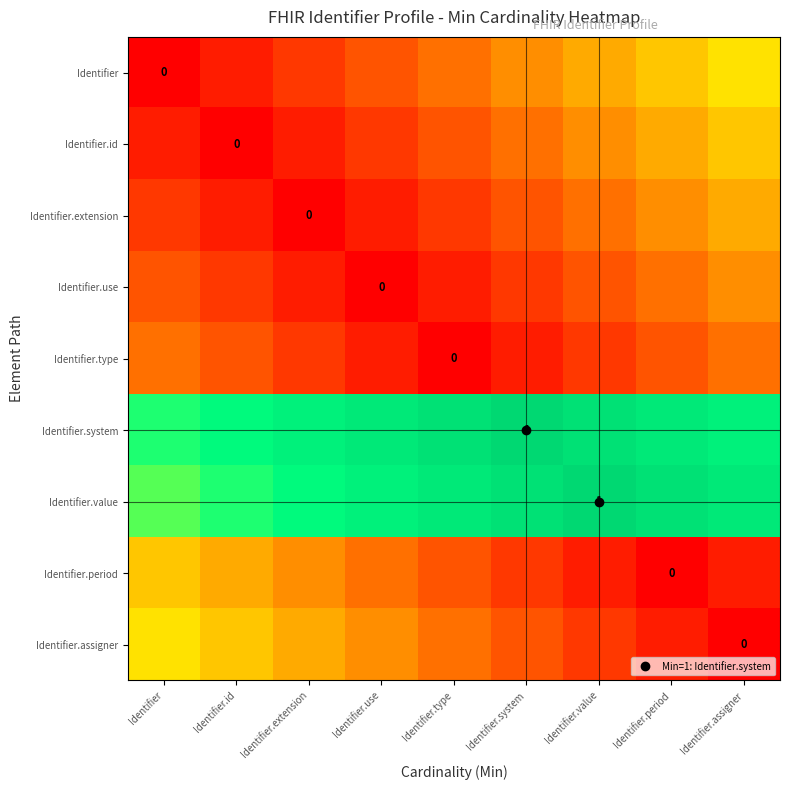

The Identifier.period series shows 0.2 at Identifier.use. True or false?

True